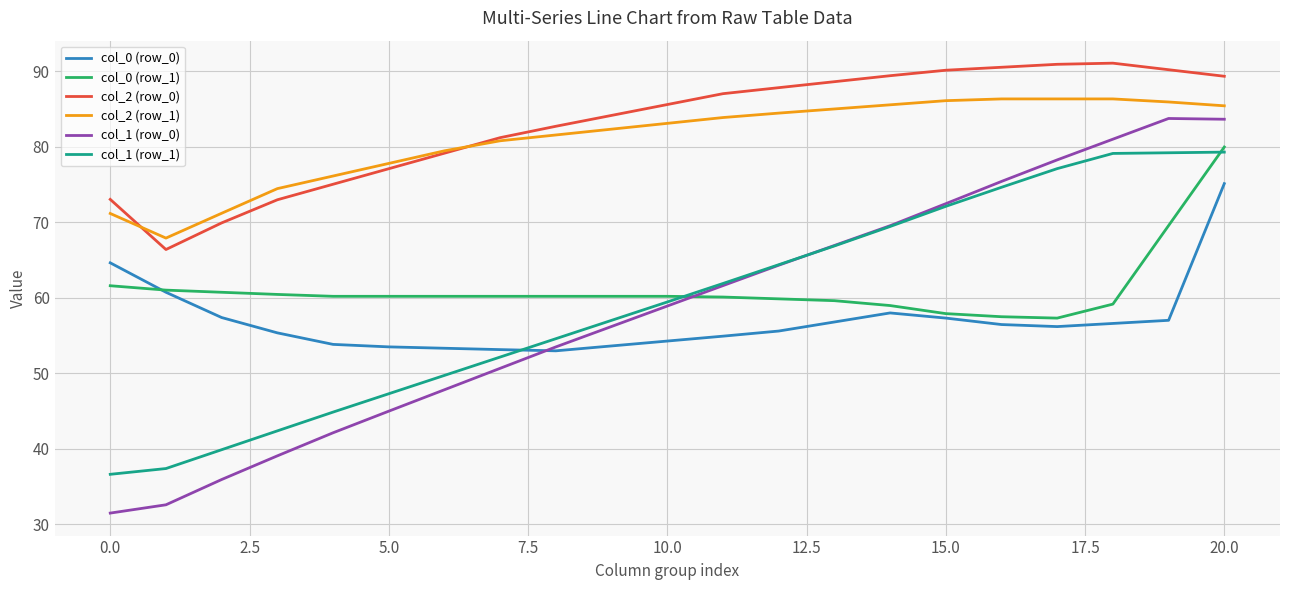

What is the maximum value shown in the chart?

91.1